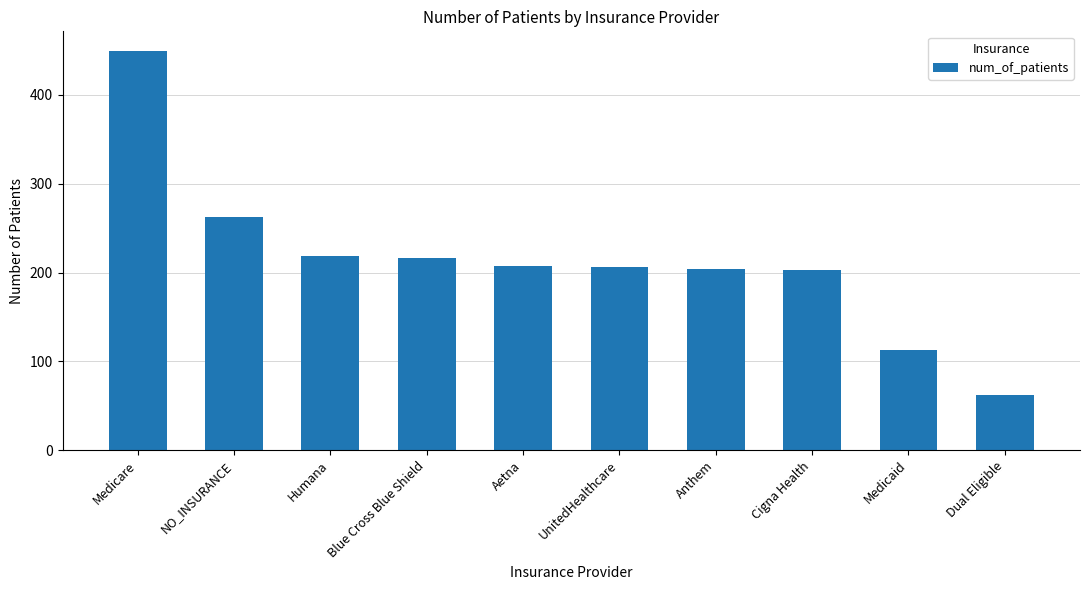

What is the difference between the maximum and minimum values?

387